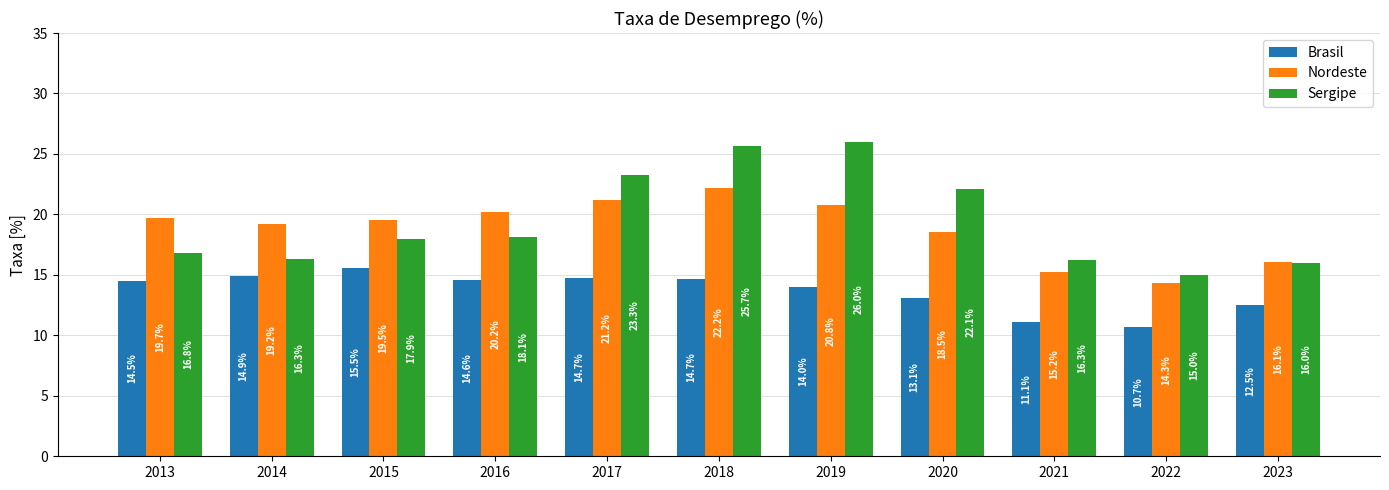

At which label is Sergipe closest to 20?

2016